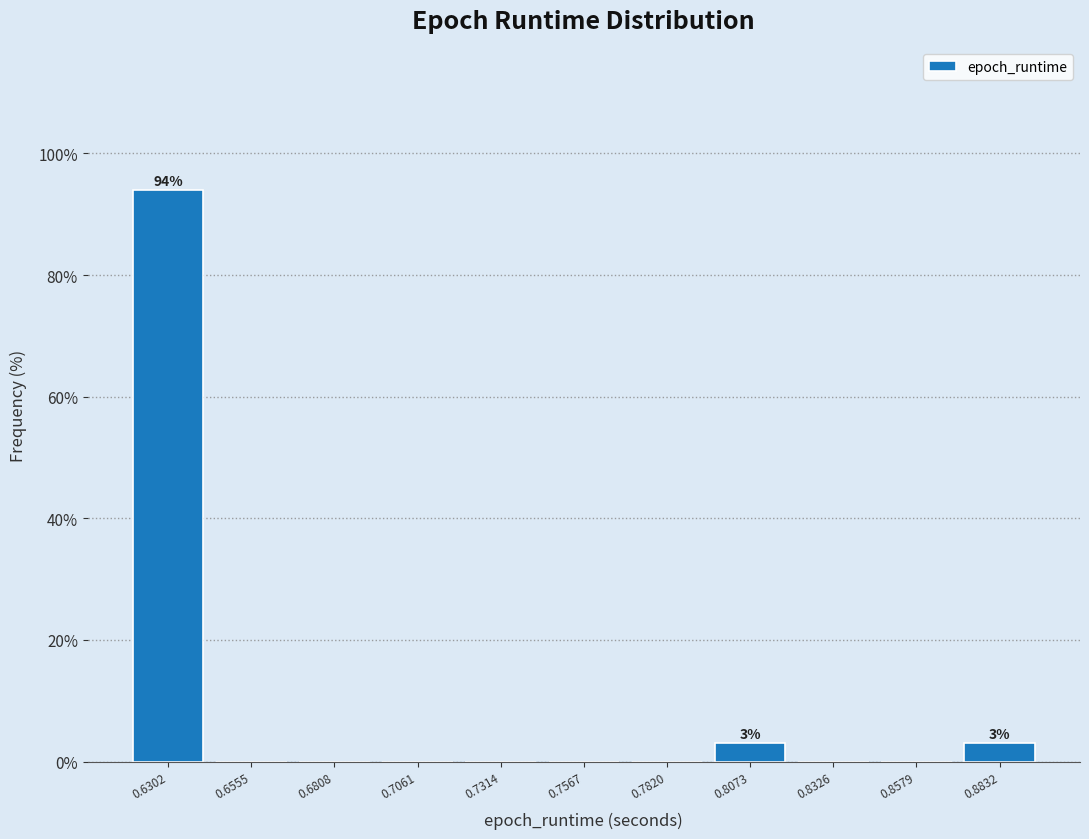

Over which range of the x-axis is the bar tallest?

0.620 to 0.645